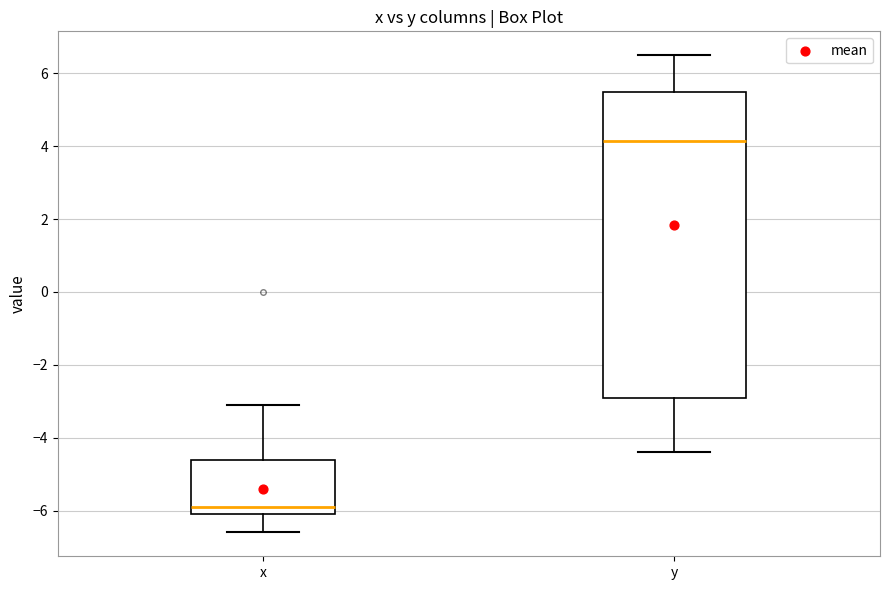

Reading left to right, transcribe this box plot: for each box, give where its median line is, the range the box spans, and where its two whiskers end, as read against the y-axis. The values are not printed on the chart, so give them approximately, as read against the axis.

x: median -5.8, box -6.0 to -4.6, whiskers -6.6 to -3.0
y: median 4.2, box -2.8 to 5.6, whiskers -4.4 to 6.6